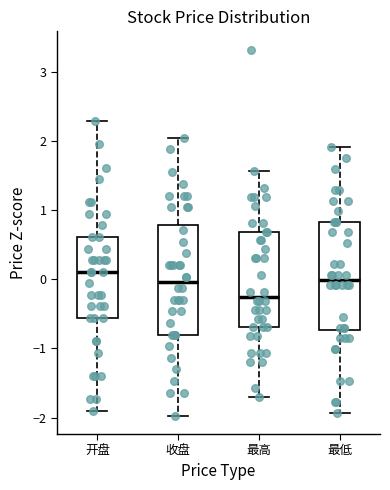

Which box's median line is the highest?

开盘